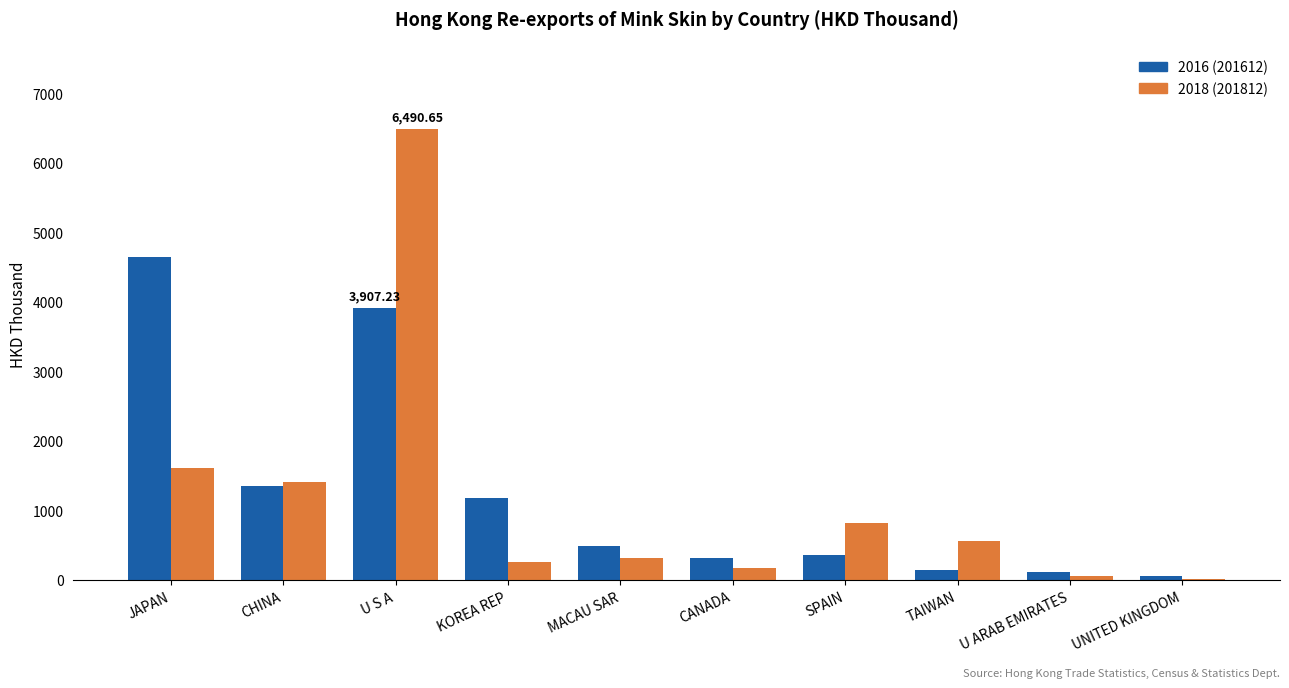

Are the bars horizontal?

No